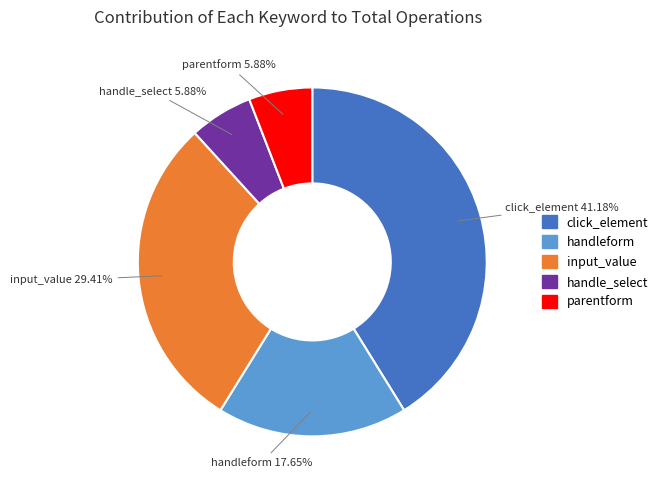

To the nearest percent, what percentage of the pie is handle_select?

6%